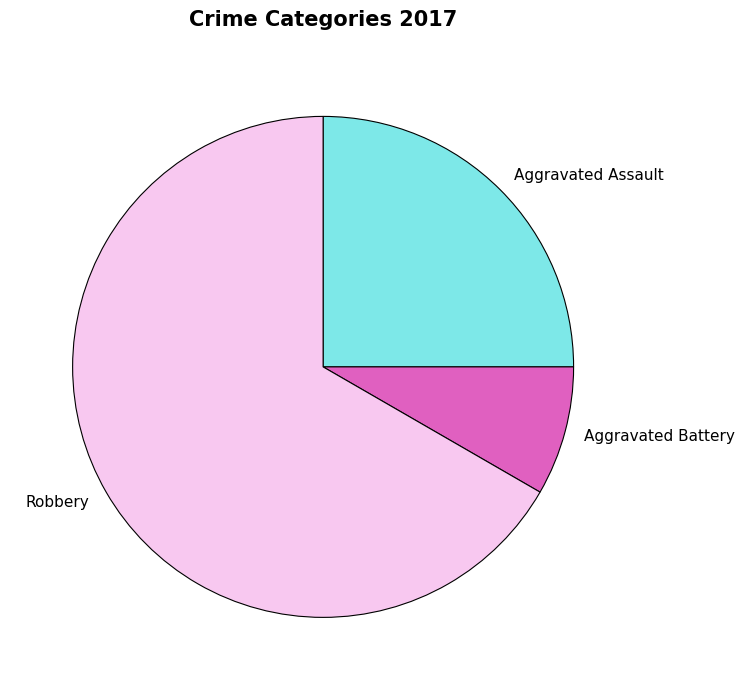

Which slice is the smallest?

Aggravated Battery